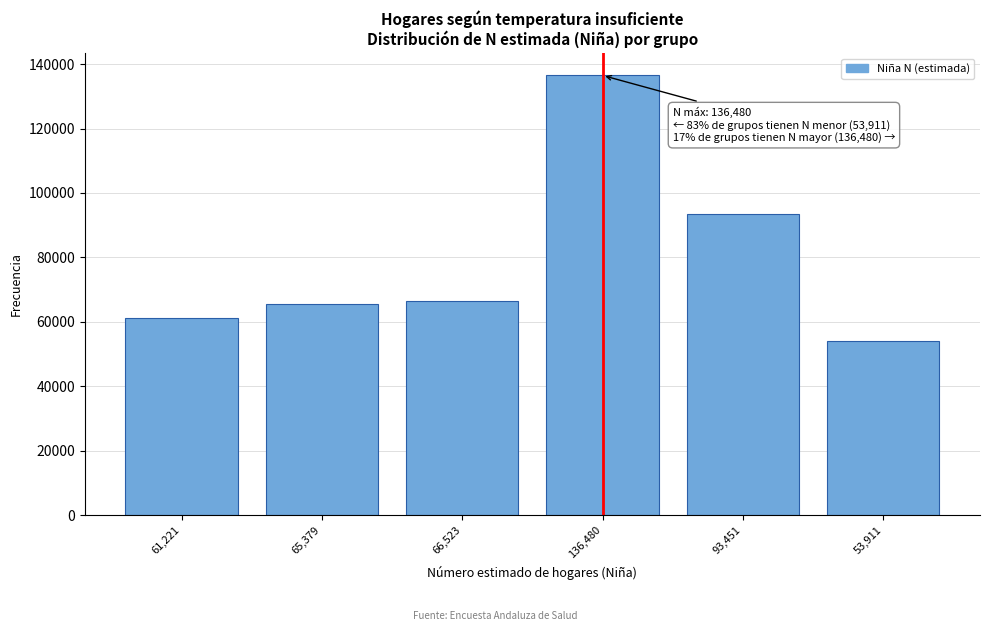

Reading left to right, transcribe all the data shown in this chart.

61,221=61221	65,379=65379	66,523=66523	136,480=136480	93,451=93451	53,911=53911